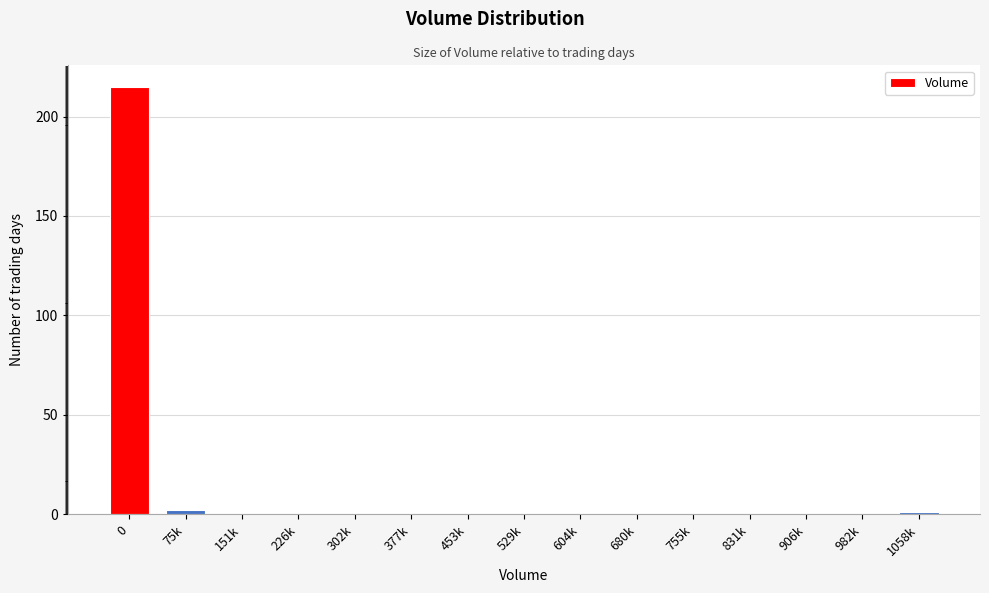

Reading left to right, what are all the values shown in this chart?

0=215	75k=2	151k=0	226k=0	302k=0	377k=0	453k=0	529k=0	604k=0	680k=0	755k=0	831k=0	906k=0	982k=0	1058k=1